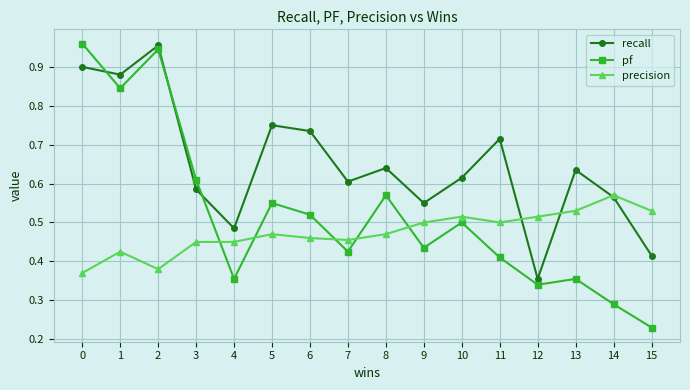

Which series has the largest range (max minus min)?

pf